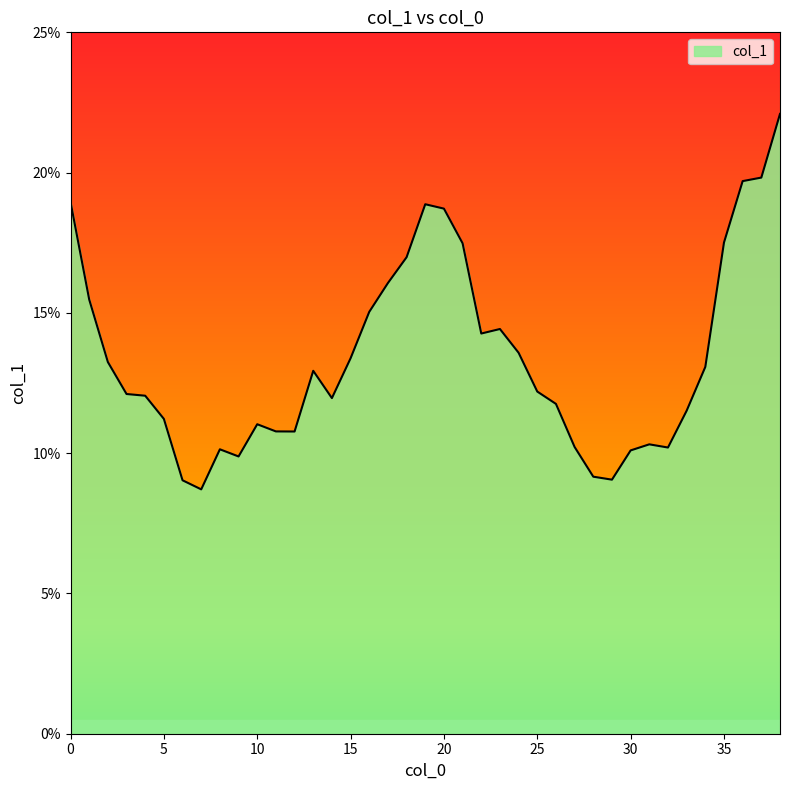

Does the chart have visible grid lines?

No